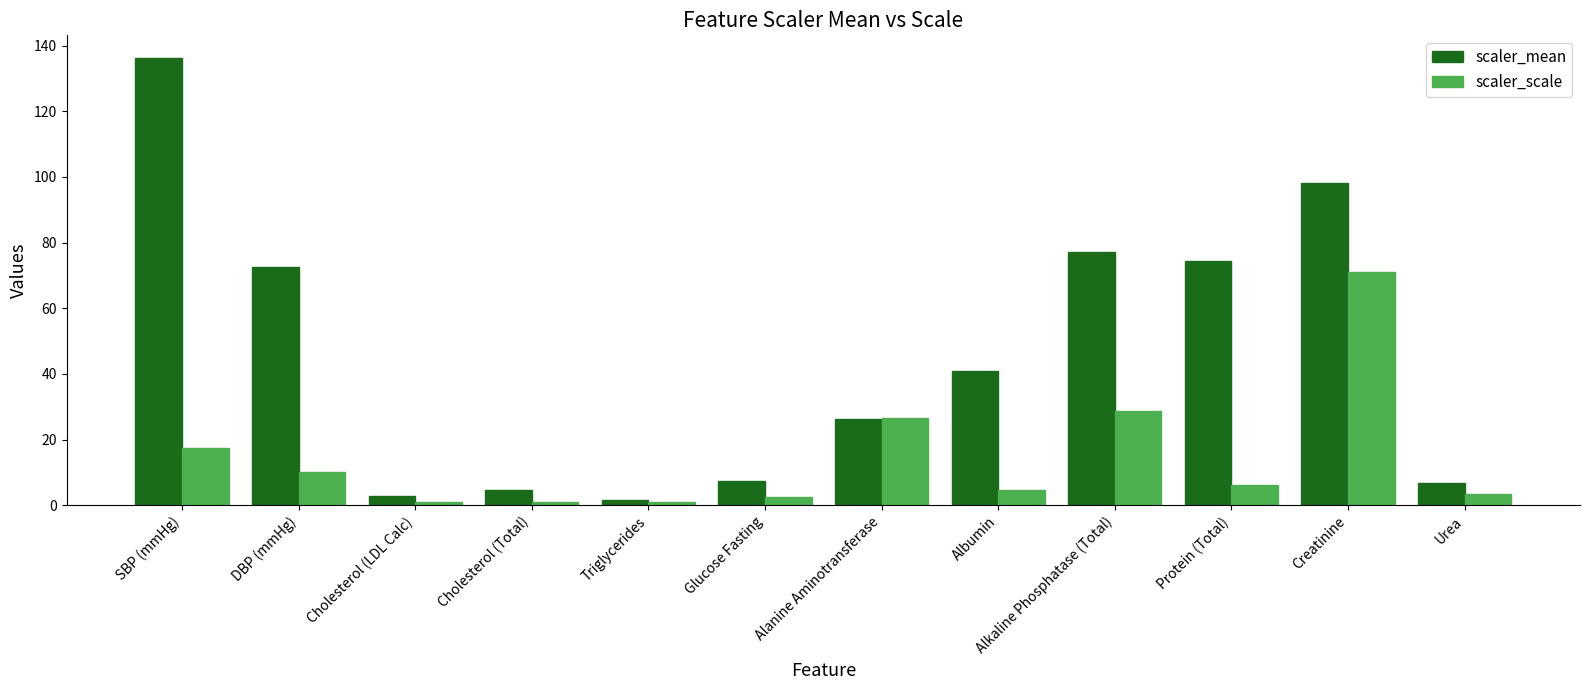

Rank the series by their maximum value, from highest to lowest.

scaler_mean, scaler_scale